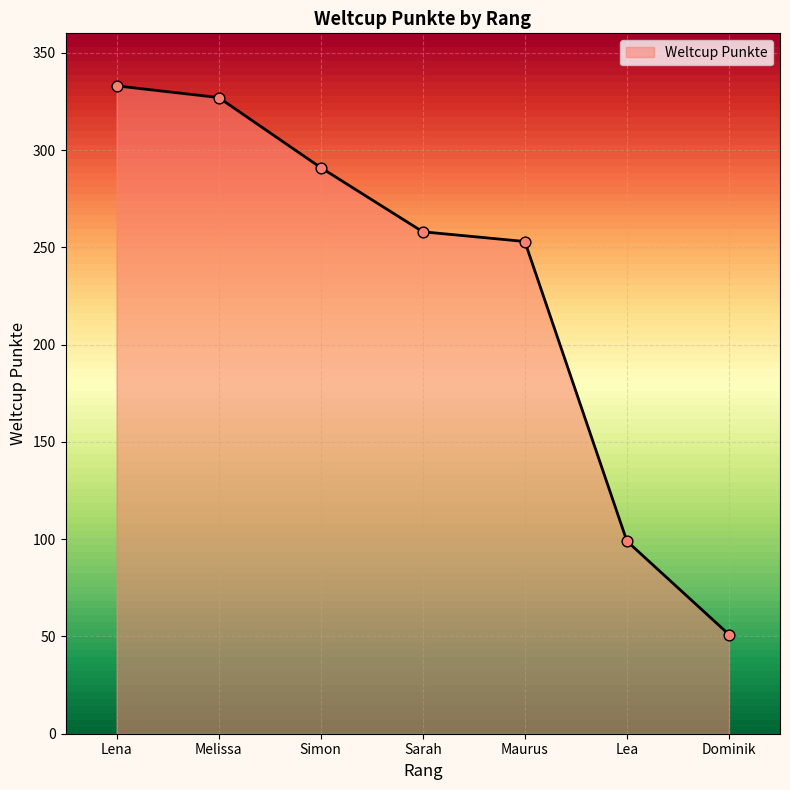

What is the ratio of the value at Lea to the value at Maurus?

0.4